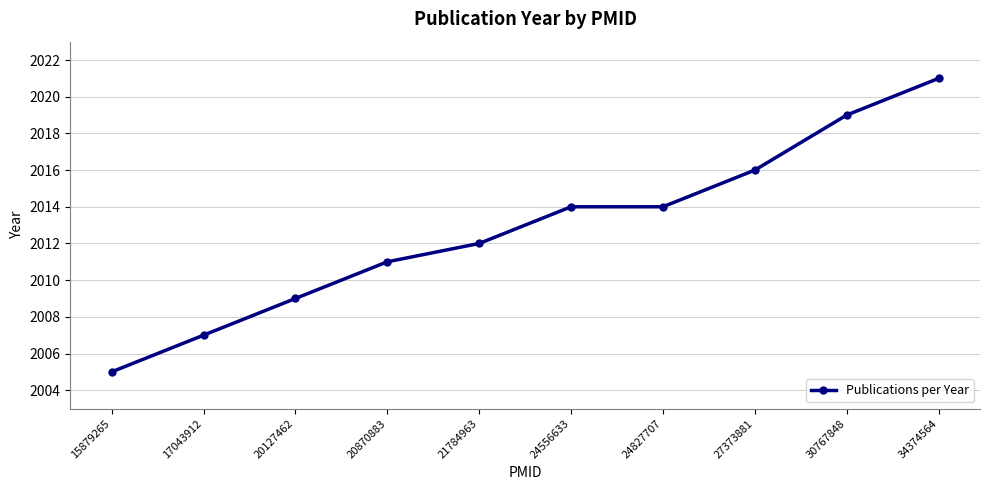

What is the value of the 9th point from the left?

2019